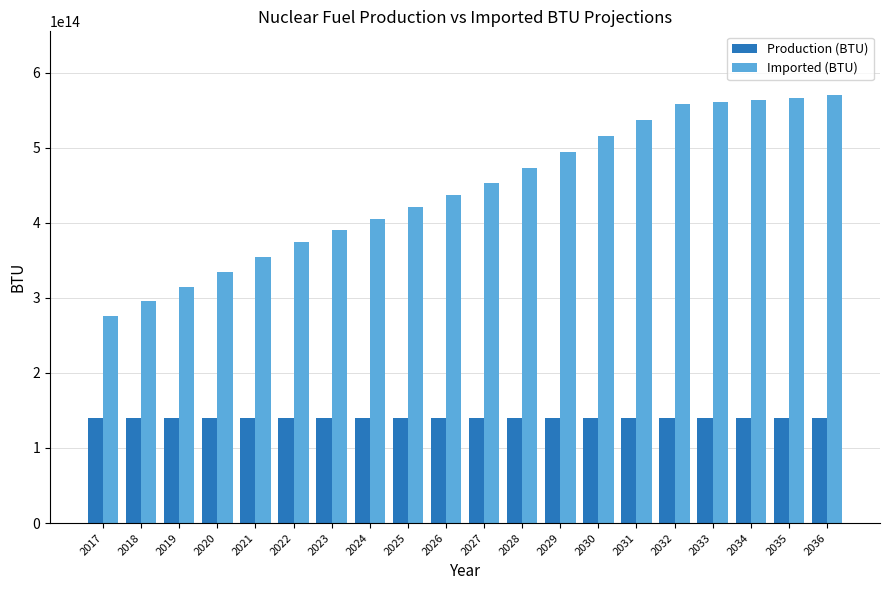

The value of Production (BTU) at 2033 is 140502600000000.0. True or false?

True